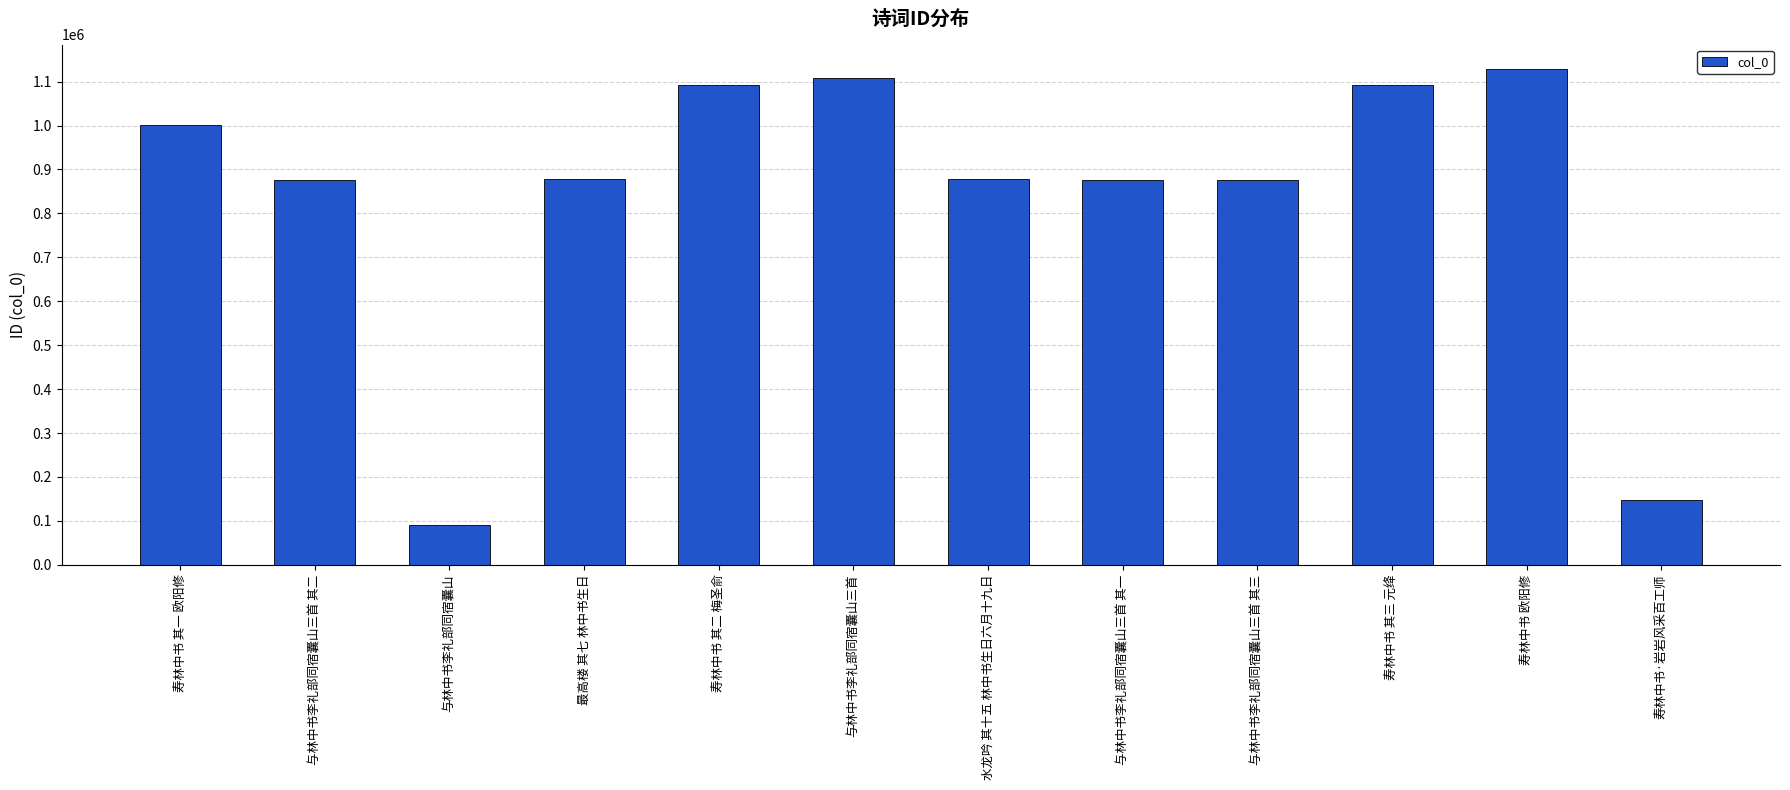

What is the difference between the maximum and second lowest values?

979431